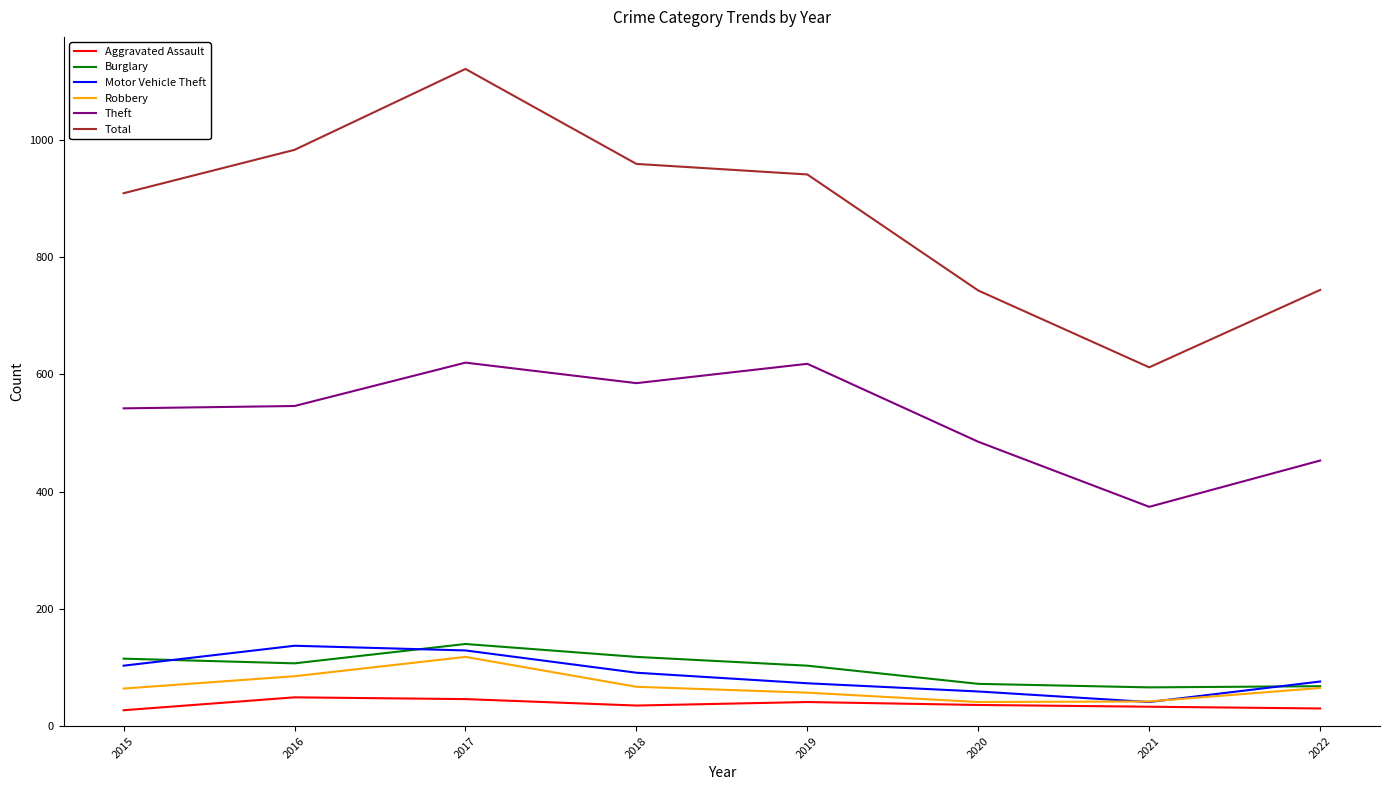

The value of Burglary at 2016 is 107. True or false?

True